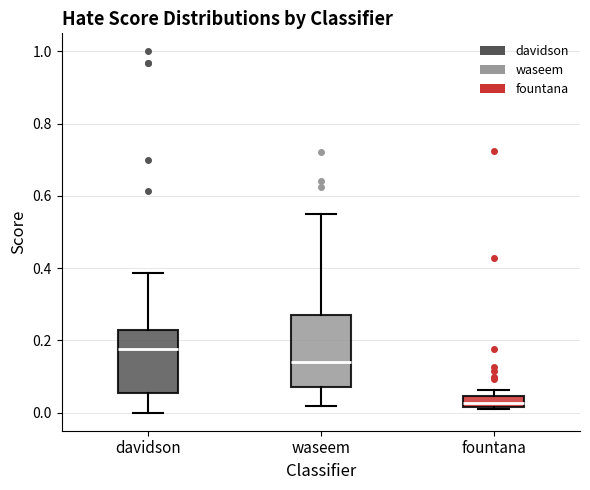

Which box's median line is the lowest?

fountana